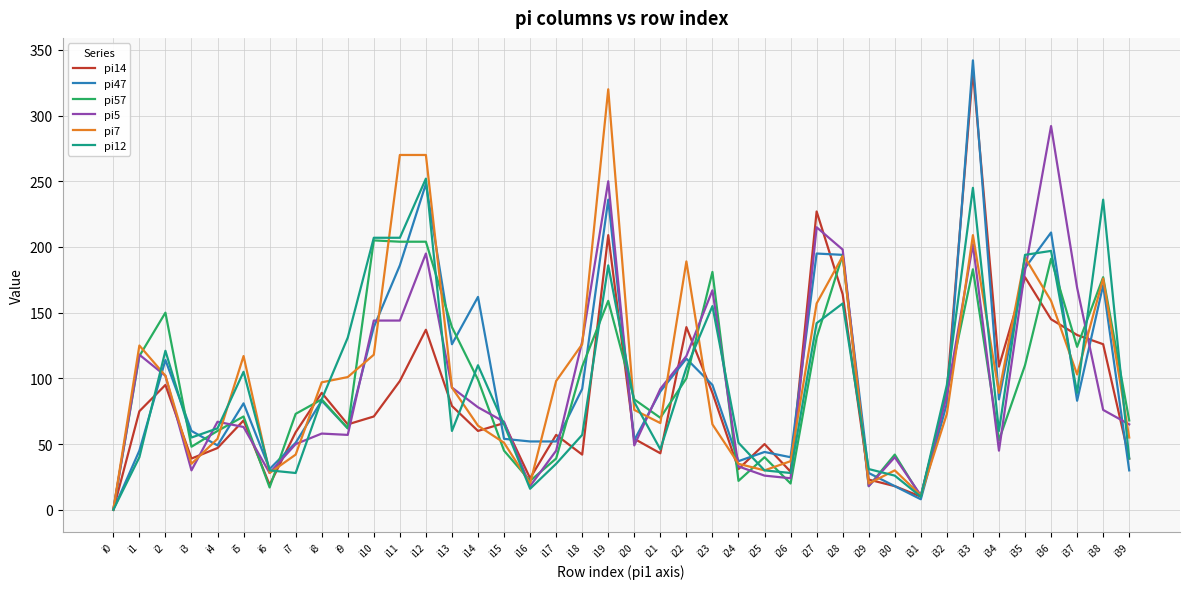

What is the sum of the pi14 values at i19 and i24?

240